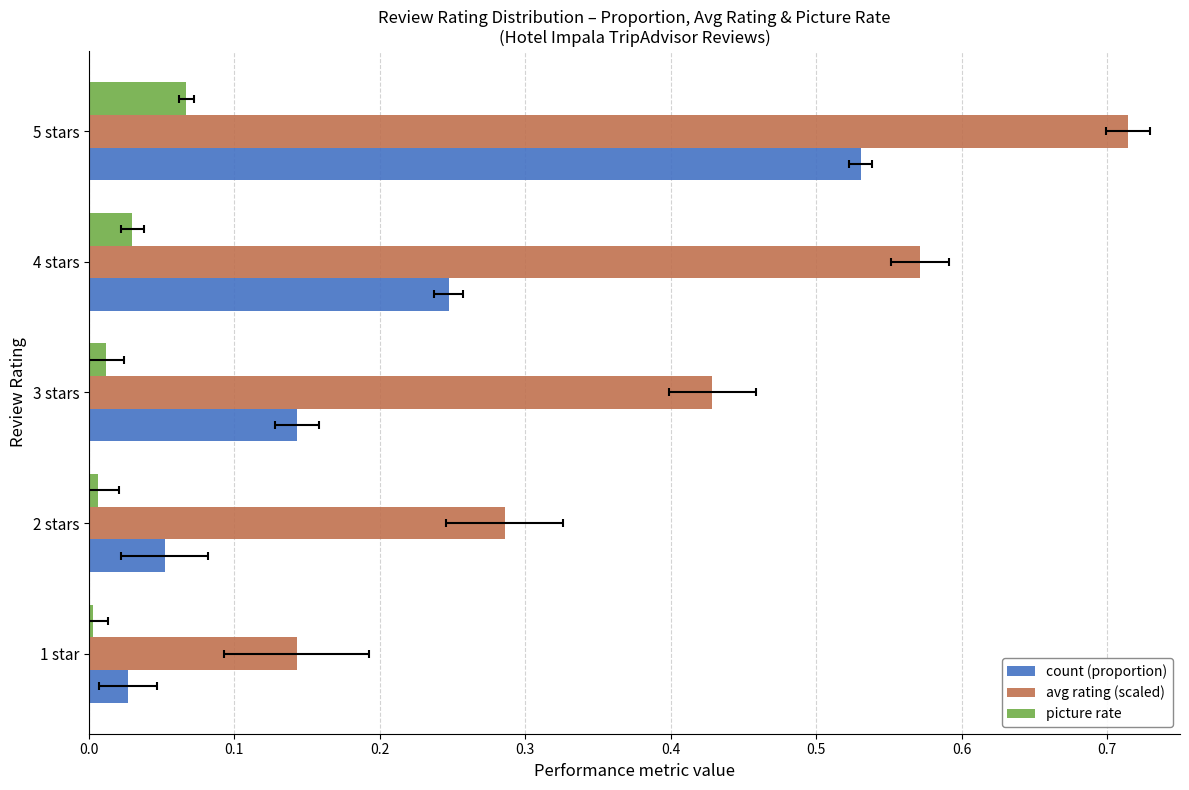

Count the avg rating (scaled) values in the range 0 to 1.

5